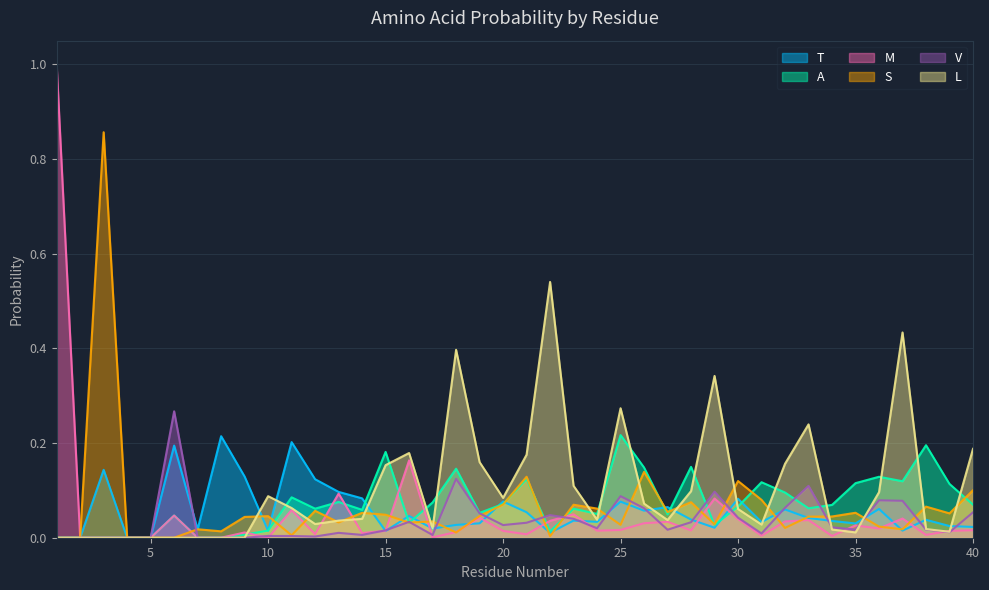

Between 25 and 33, which series saw the biggest shift?

A